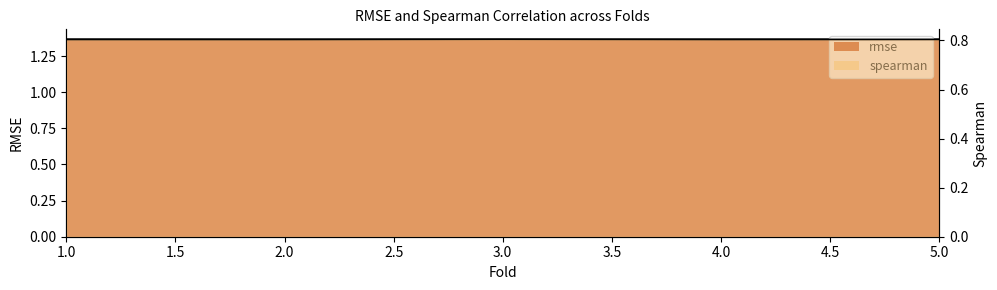

Rank the categories by spearman value from lowest to highest.

2, 4, 1, 5, 3